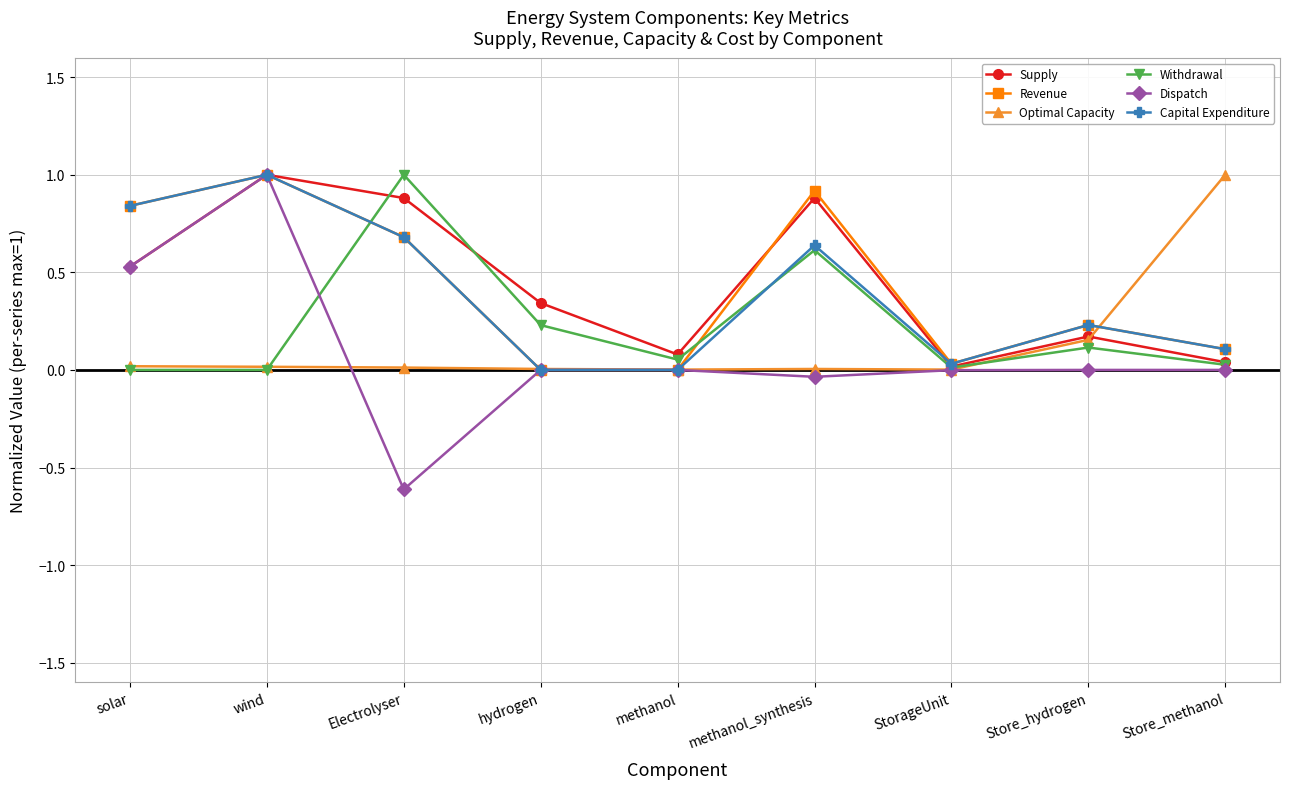

How many lines are shown in the chart?

6